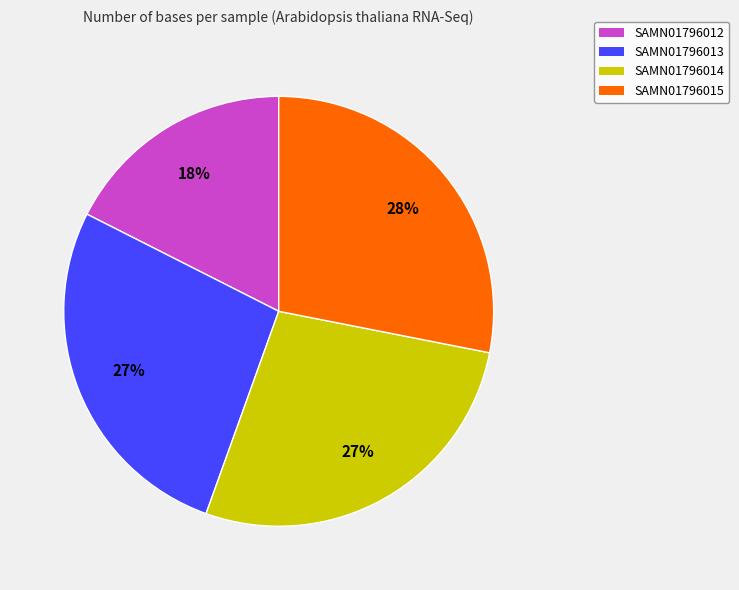

Is there any slice that represents more than half of the pie?

No